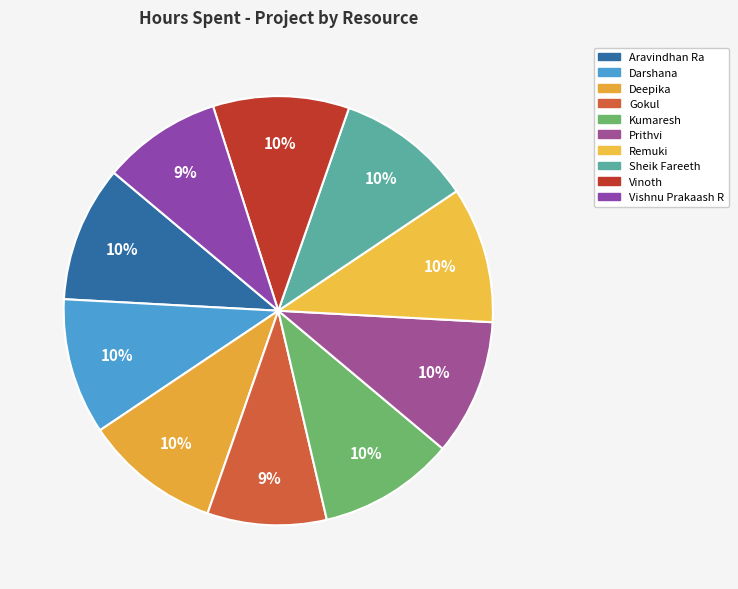

How many segments does this pie chart have?

10